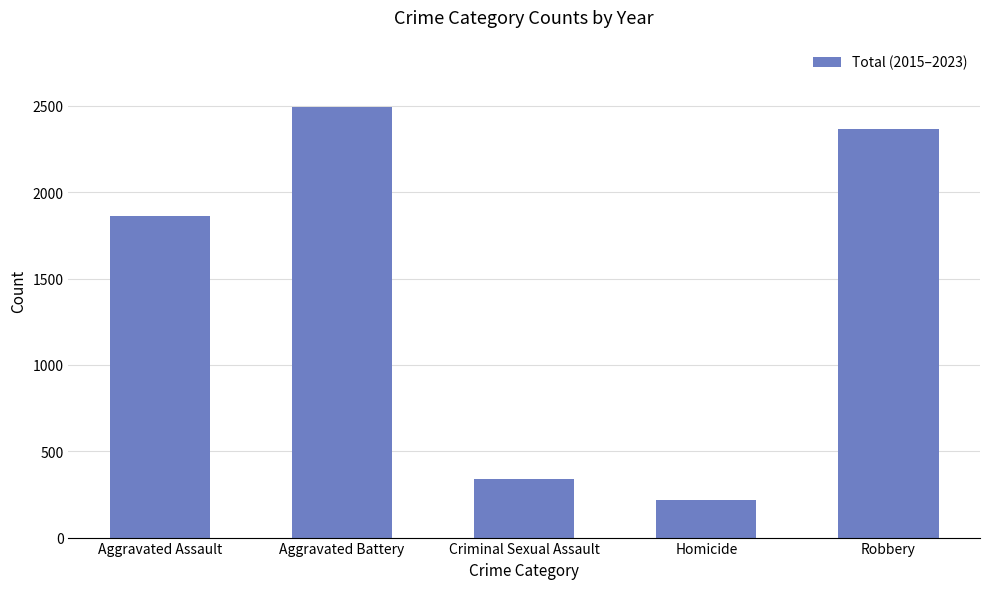

What is the difference between the values at Aggravated Battery and Homicide?

2277